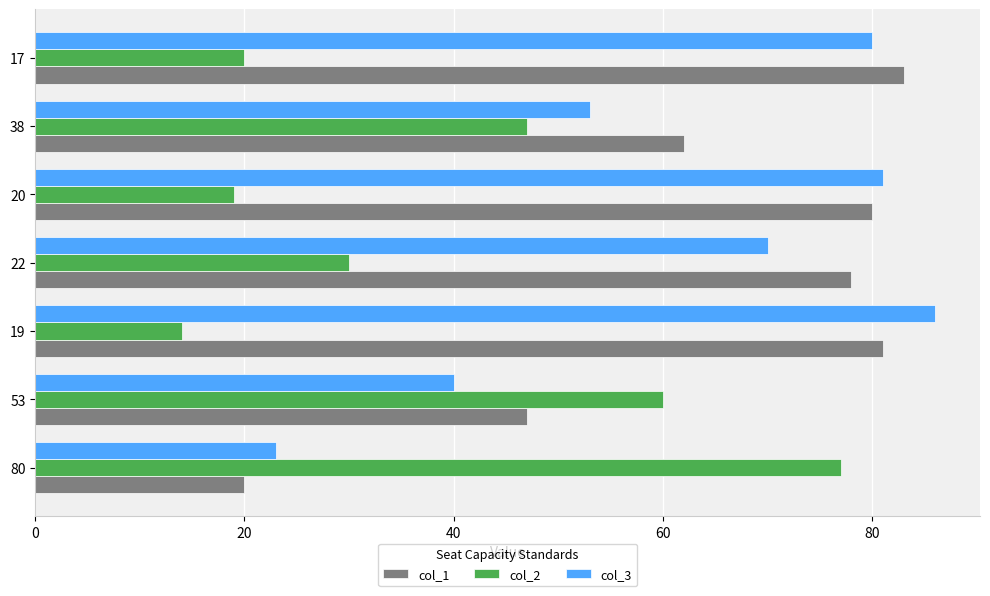

What is the difference between the highest and lowest values at 22?

48